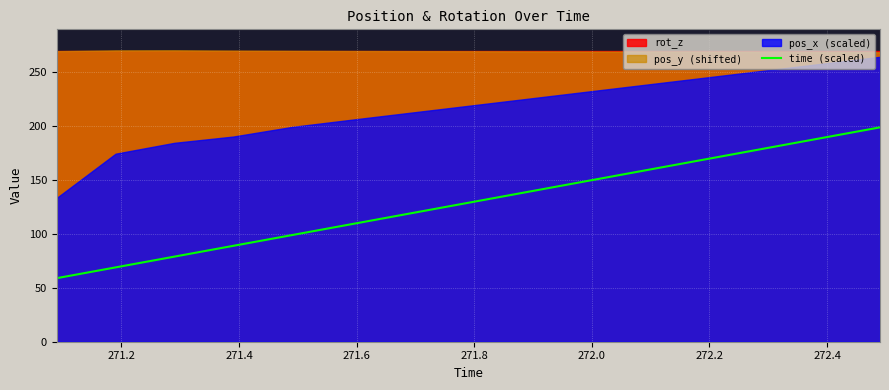

What is the lowest value of the time (scaled) series?

59.0